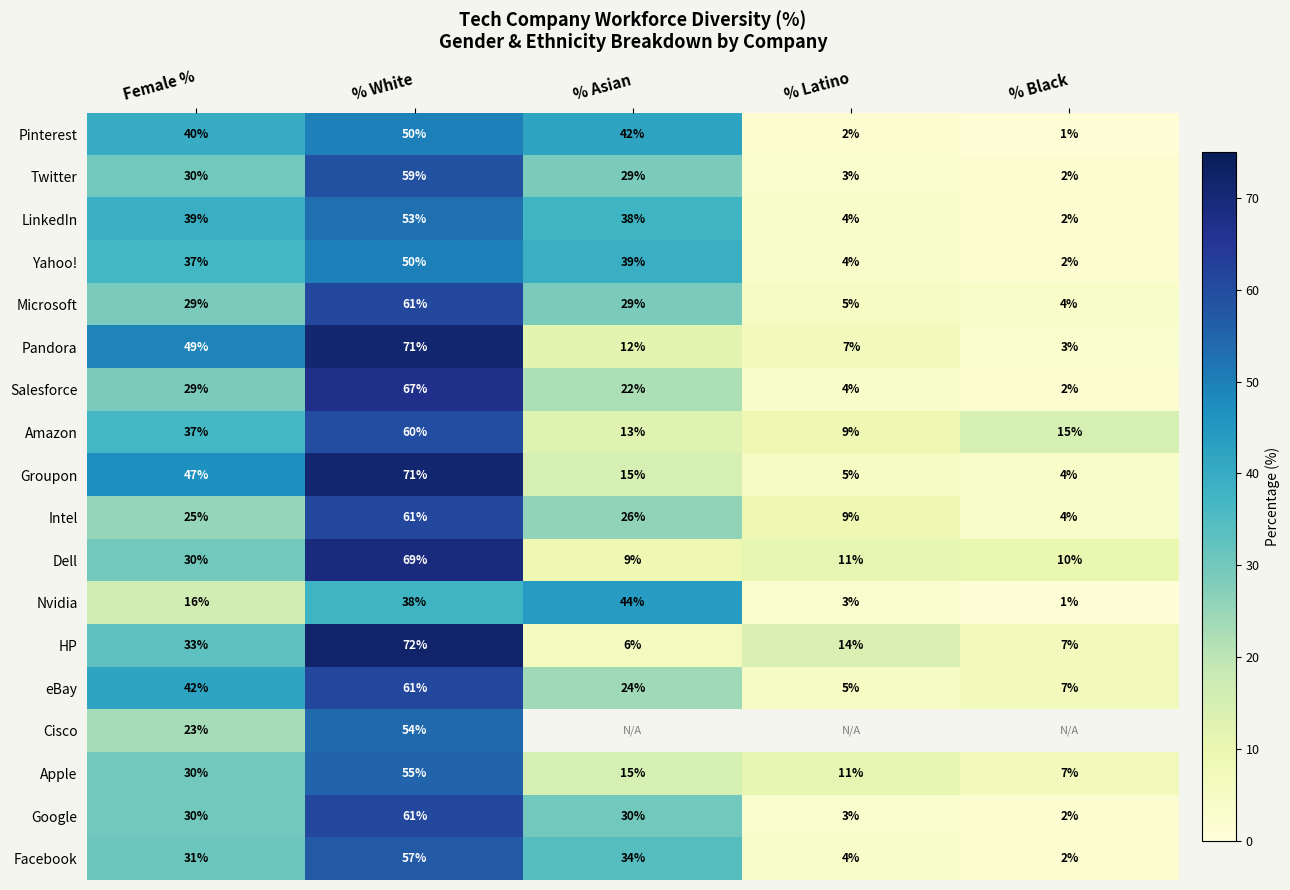

What is the difference between the maximum and second lowest values in the LinkedIn series?

49